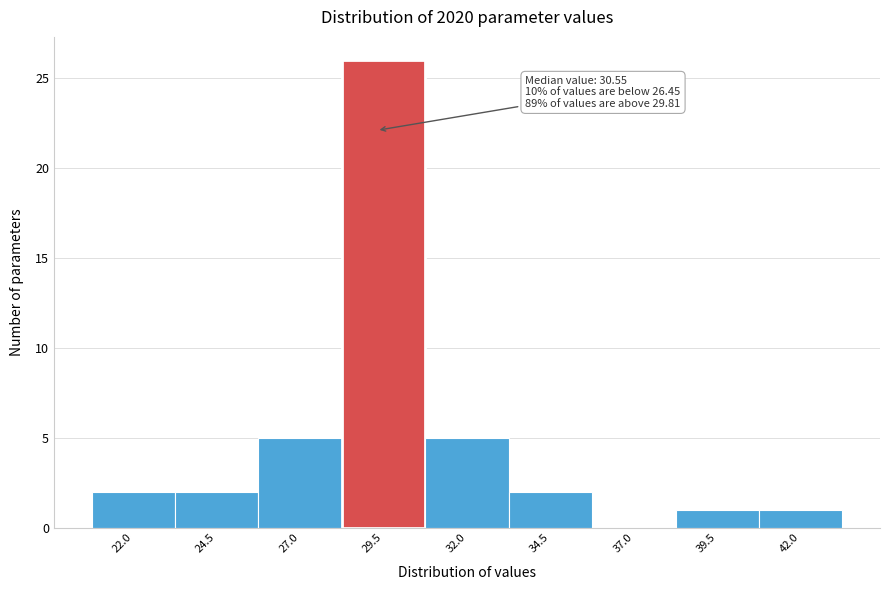

Reading left to right, list all the values displayed in this chart.

22.0=2	24.5=2	27.0=5	29.5=26	32.0=5	34.5=2	37.0=0	39.5=1	42.0=1